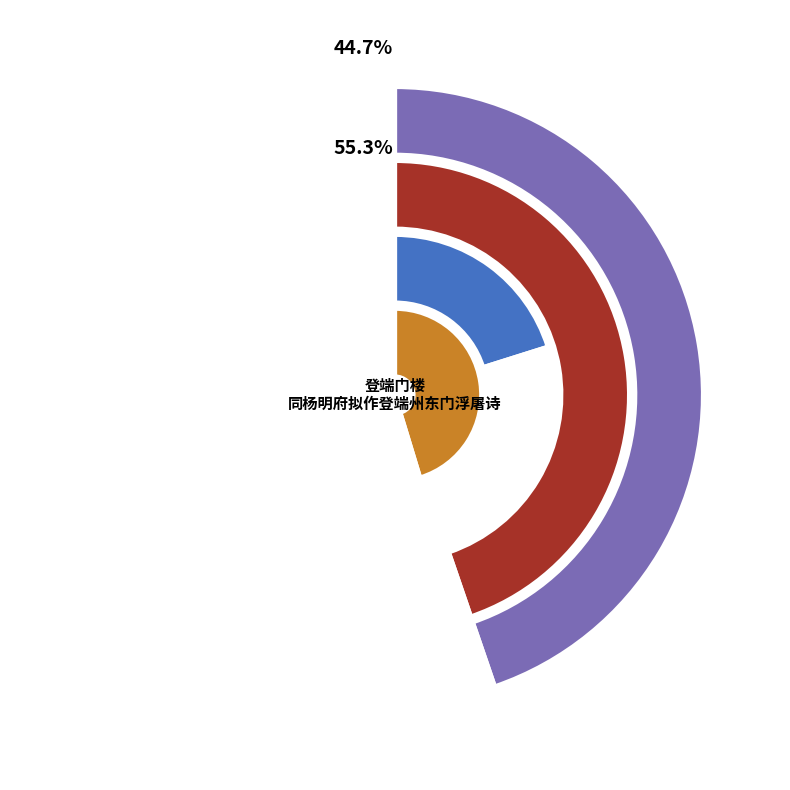

Does any single category account for the majority?

Yes